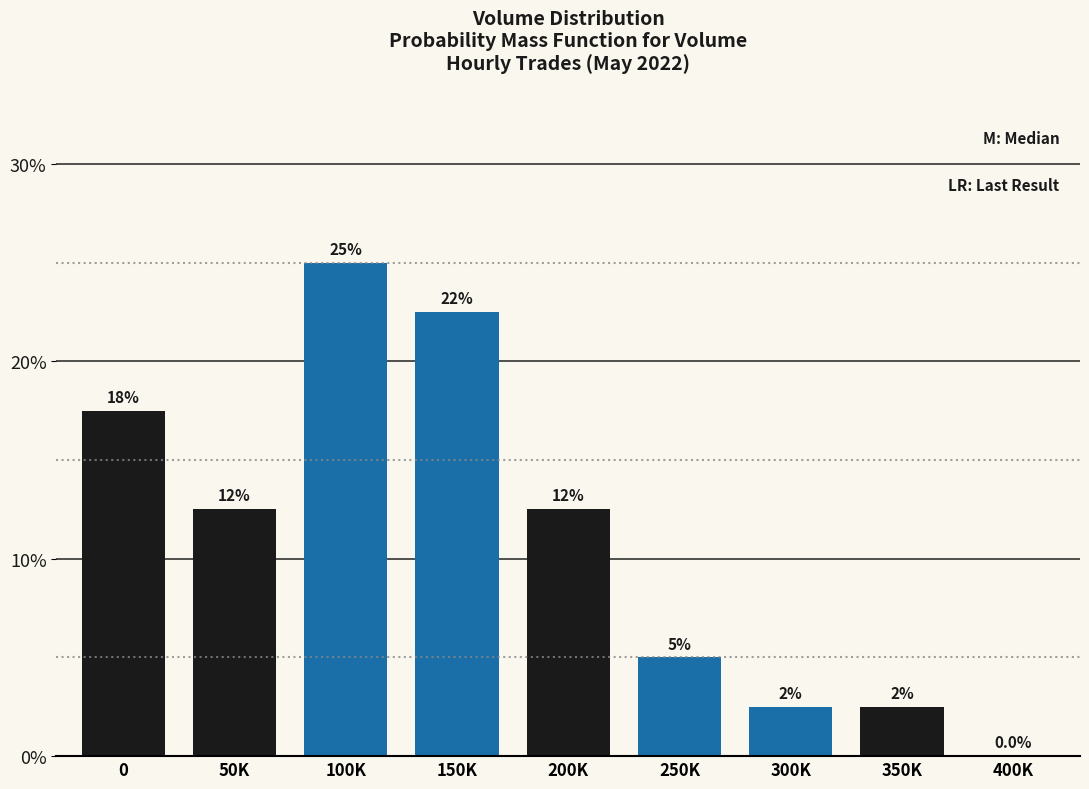

Are the bars horizontal?

No